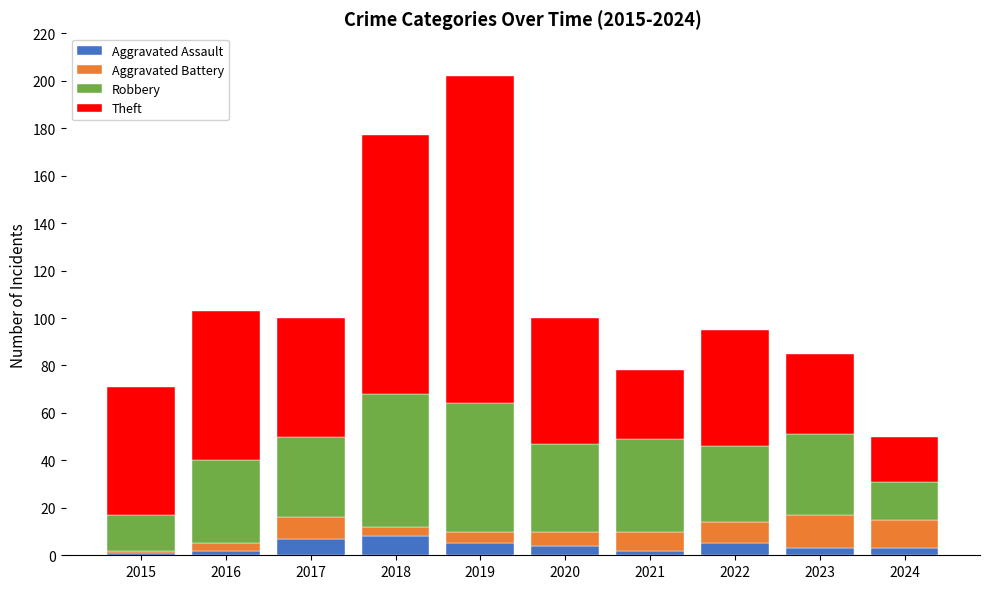

At which category is the sum across all series the highest?

2019